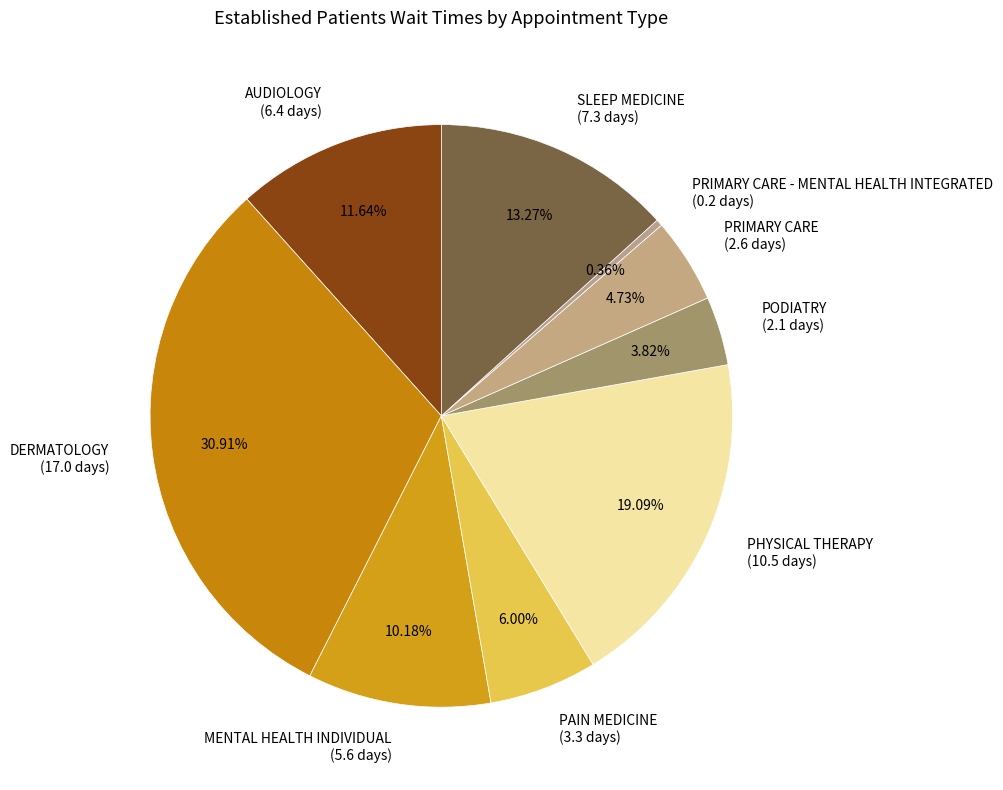

Rank the categories by value from highest to lowest.

DERMATOLOGY (17.0 days), PHYSICAL THERAPY (10.5 days), SLEEP MEDICINE (7.3 days), AUDIOLOGY (6.4 days), MENTAL HEALTH INDIVIDUAL (5.6 days), PAIN MEDICINE (3.3 days), PRIMARY CARE (2.6 days), PODIATRY (2.1 days), PRIMARY CARE - MENTAL HEALTH INTEGRATED (0.2 days)